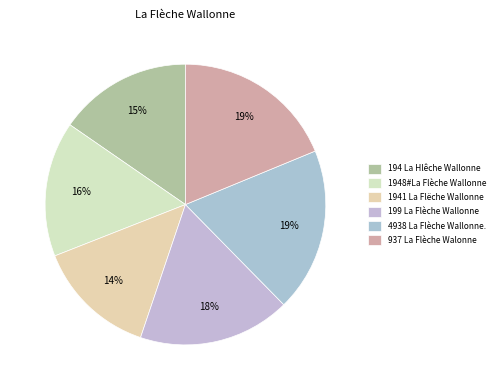

What is the total percentage of 1948#La Flèche Wallonne and 199 La Flèche Wallonne?

33.1%